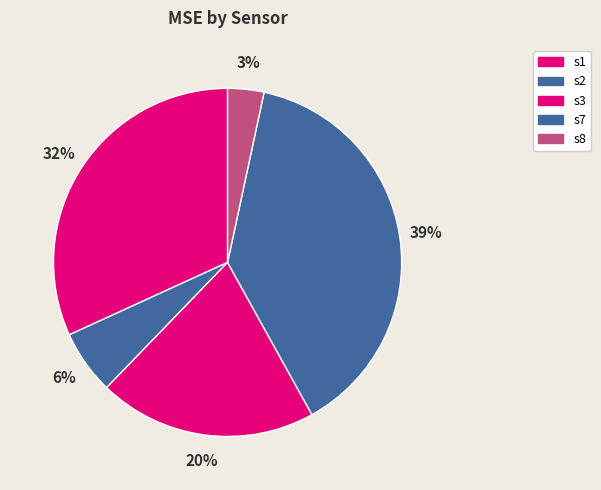

Which category has the biggest portion of the pie?

s7